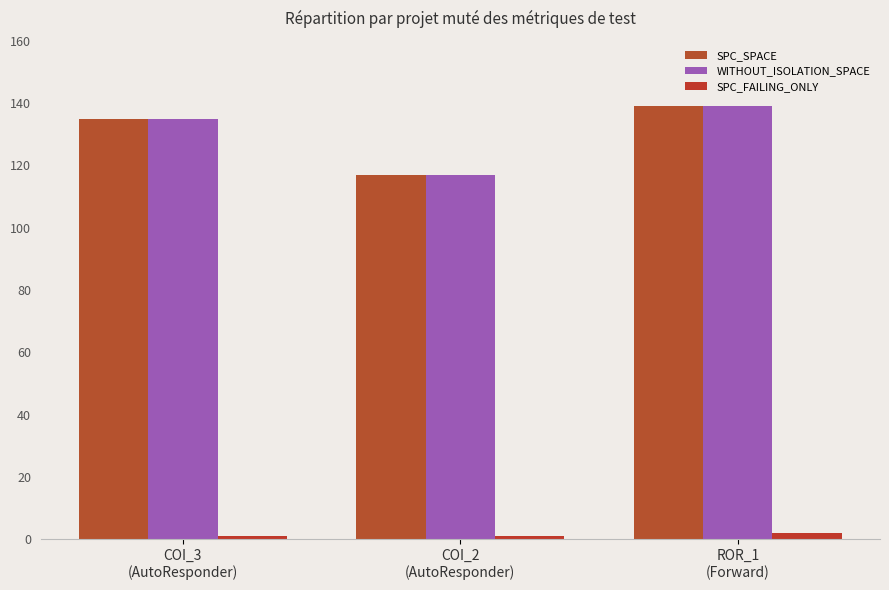

How many bars are there in each group?

3